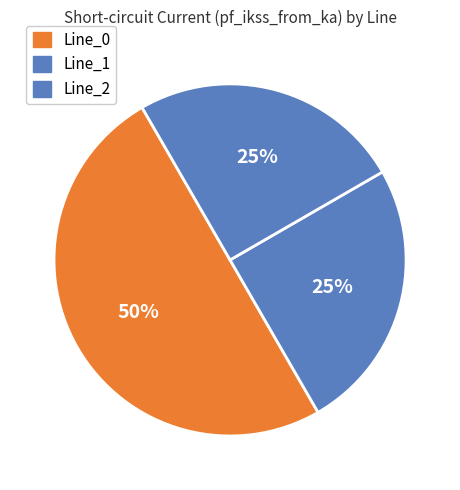

To the nearest percent, what percentage of the pie is Line_2?

25%